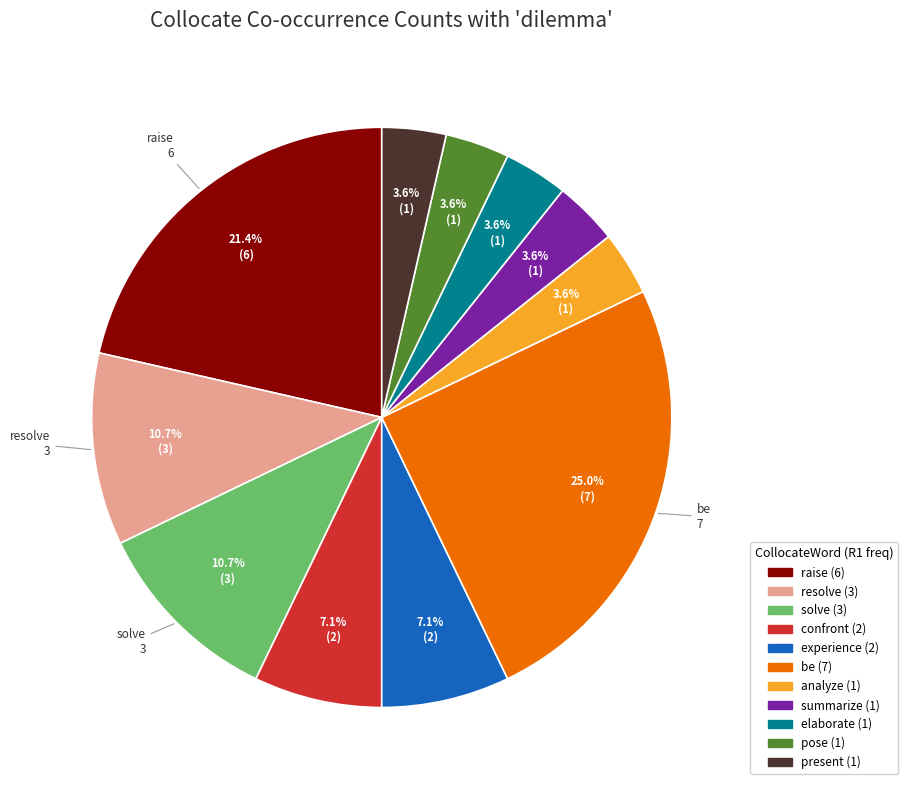

Is there any slice that represents more than half of the pie?

No